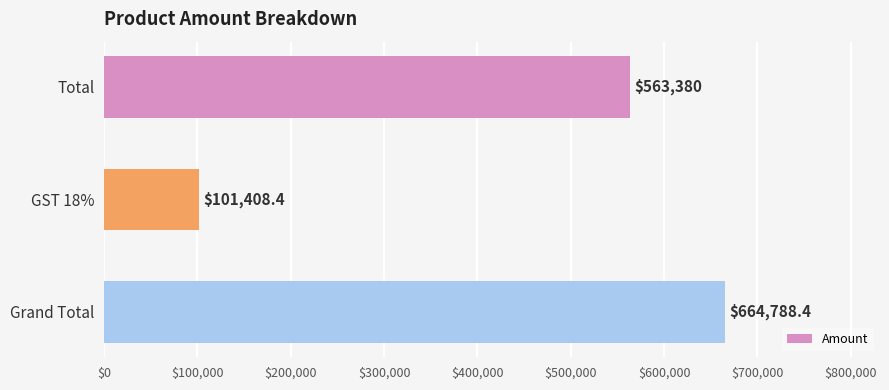

True or false: the data shows 50426.9 at GST 18%.

False